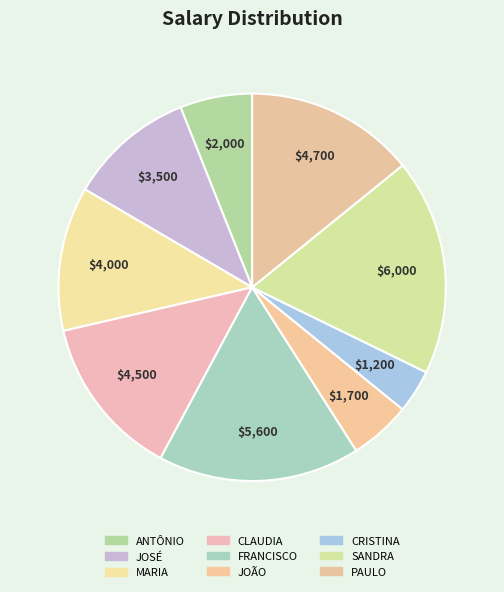

The SANDRA slice represents 33% of the pie. True or false?

False